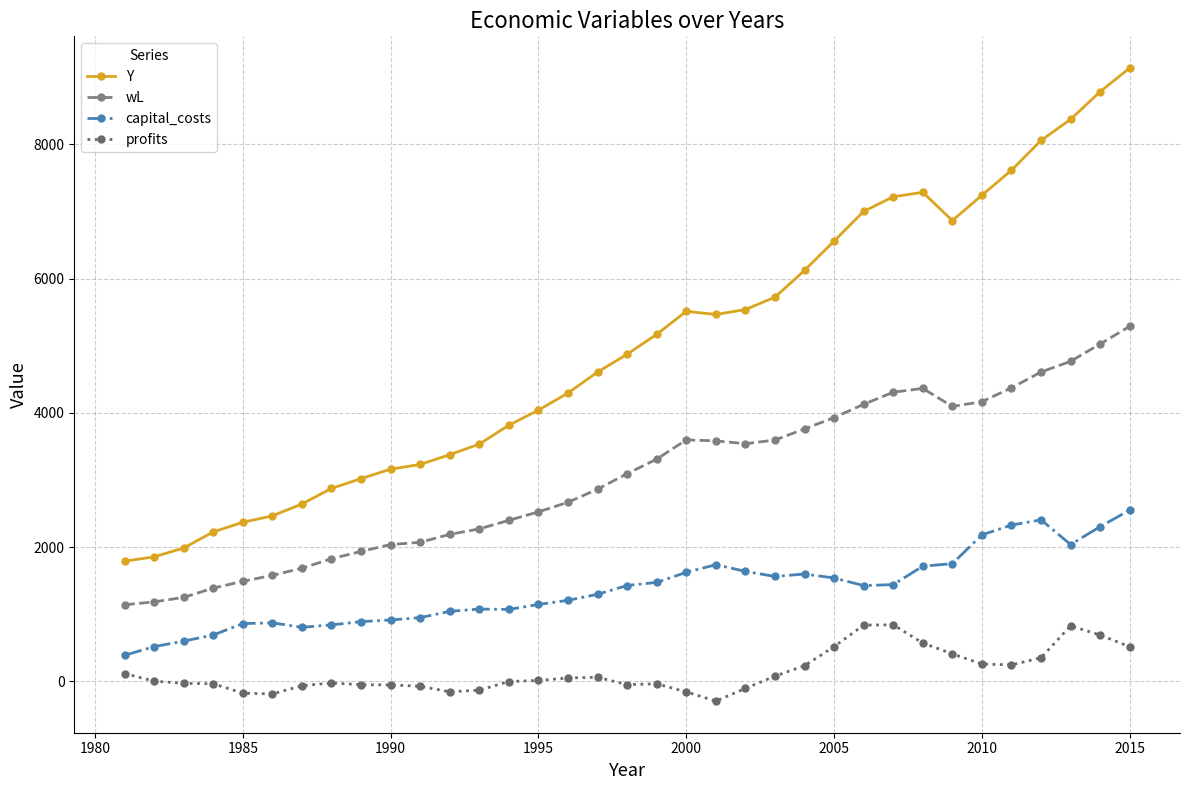

What is the greatest value displayed?

9139.0